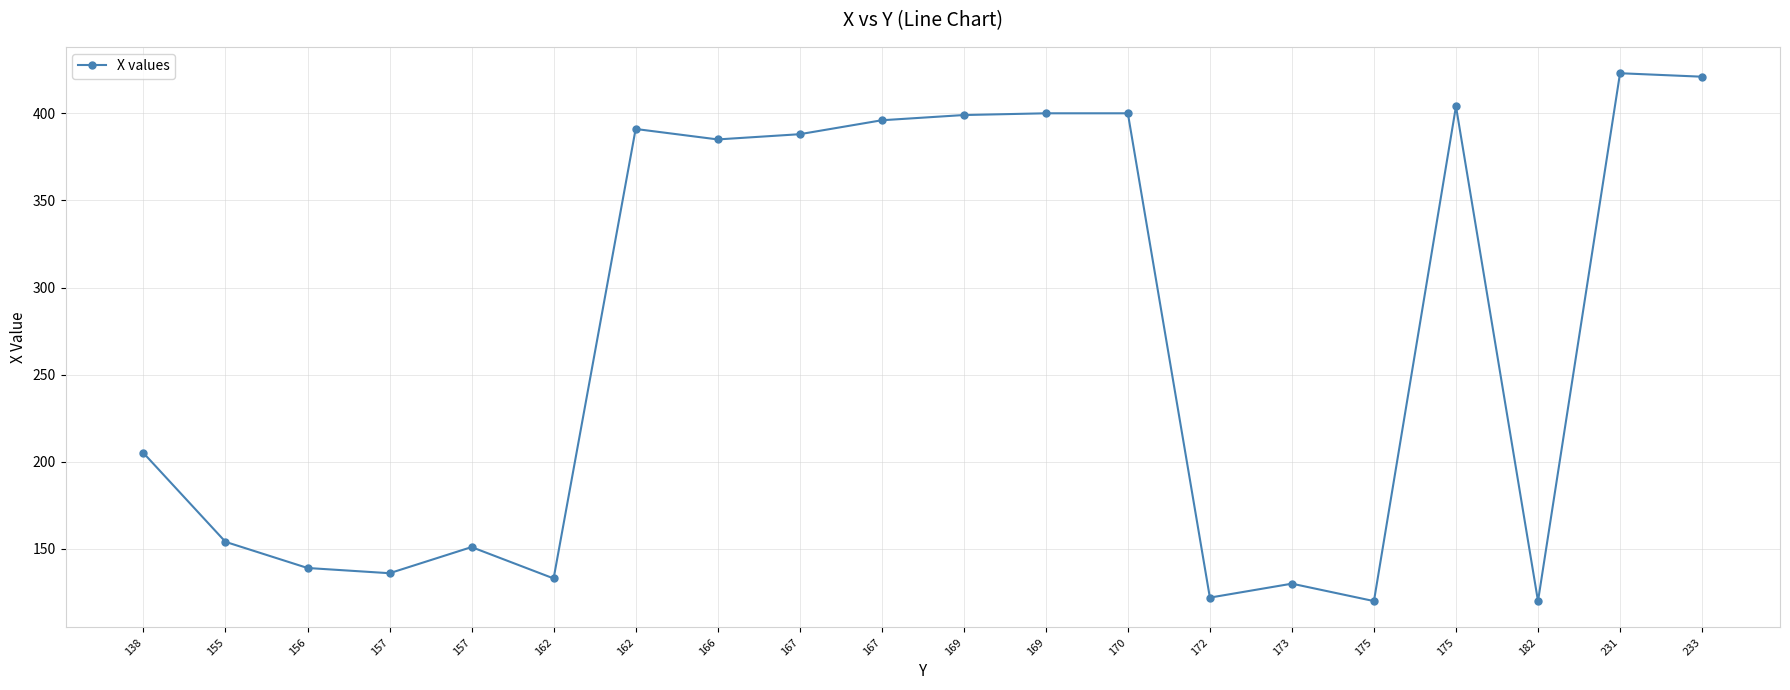

Which label corresponds to the largest value in the chart?

231